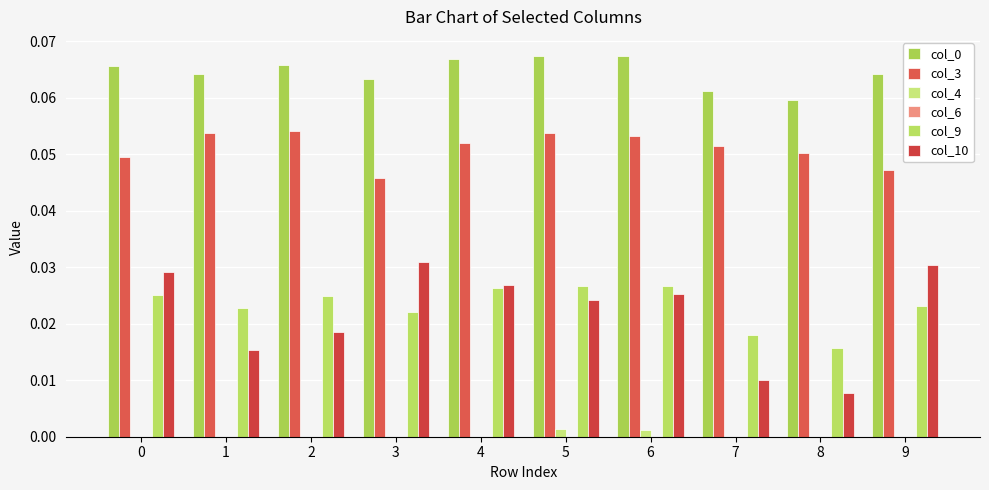

Is it true that col_10 equals 0.0 at 9?

False